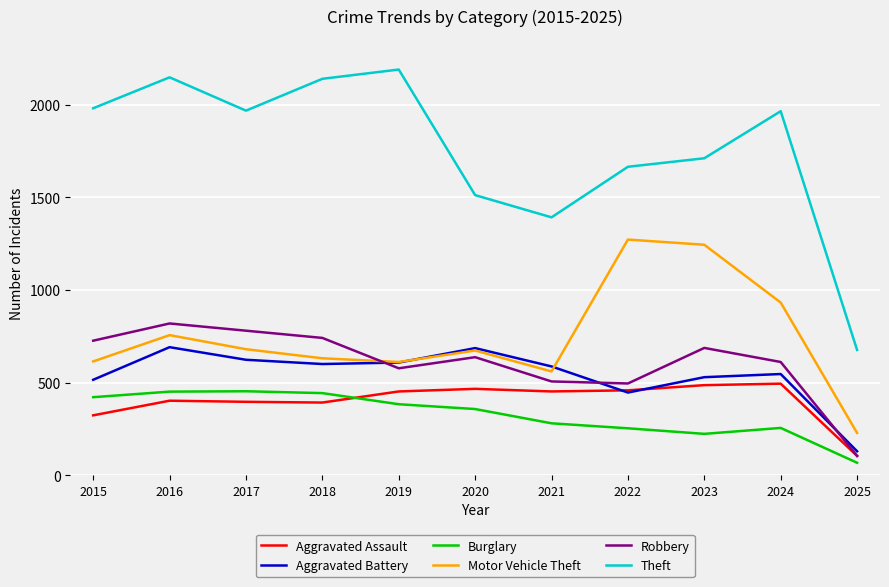

How many lines are shown in the chart?

6